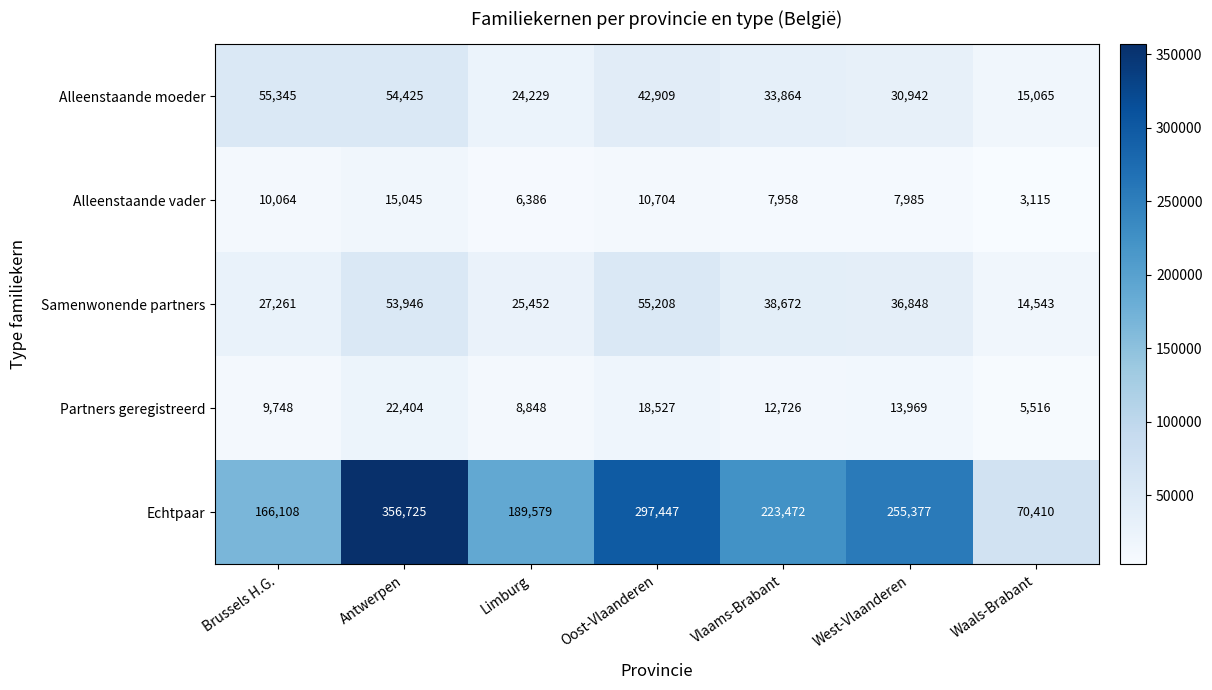

List the series in order of their peak value, lowest first.

Alleenstaande vader, Partners geregistreerd, Samenwonende partners, Alleenstaande moeder, Echtpaar